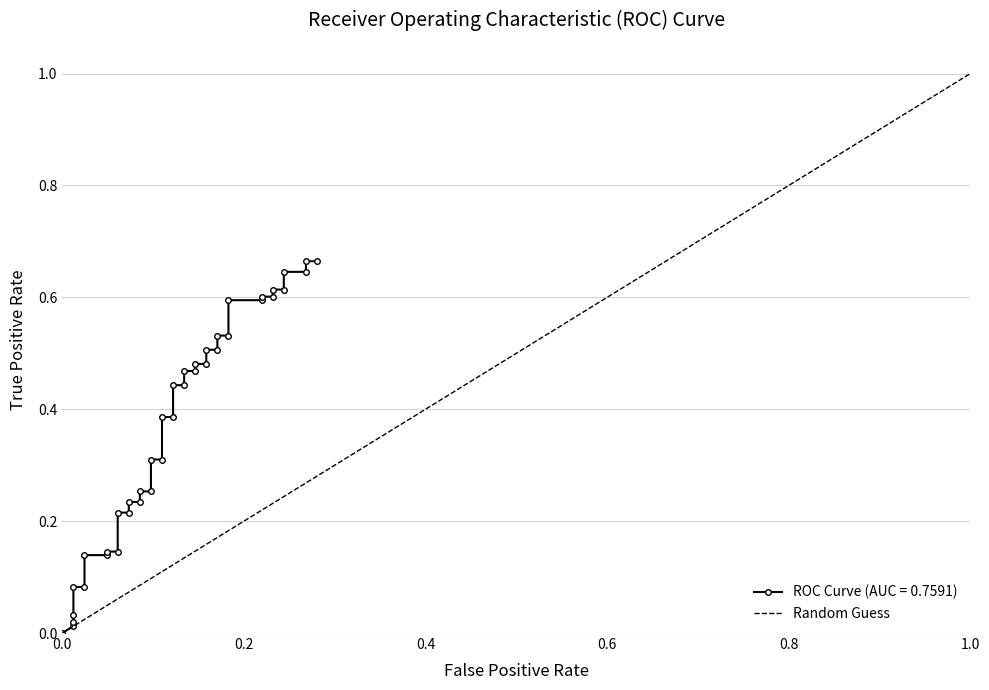

How many values are above zero?

1